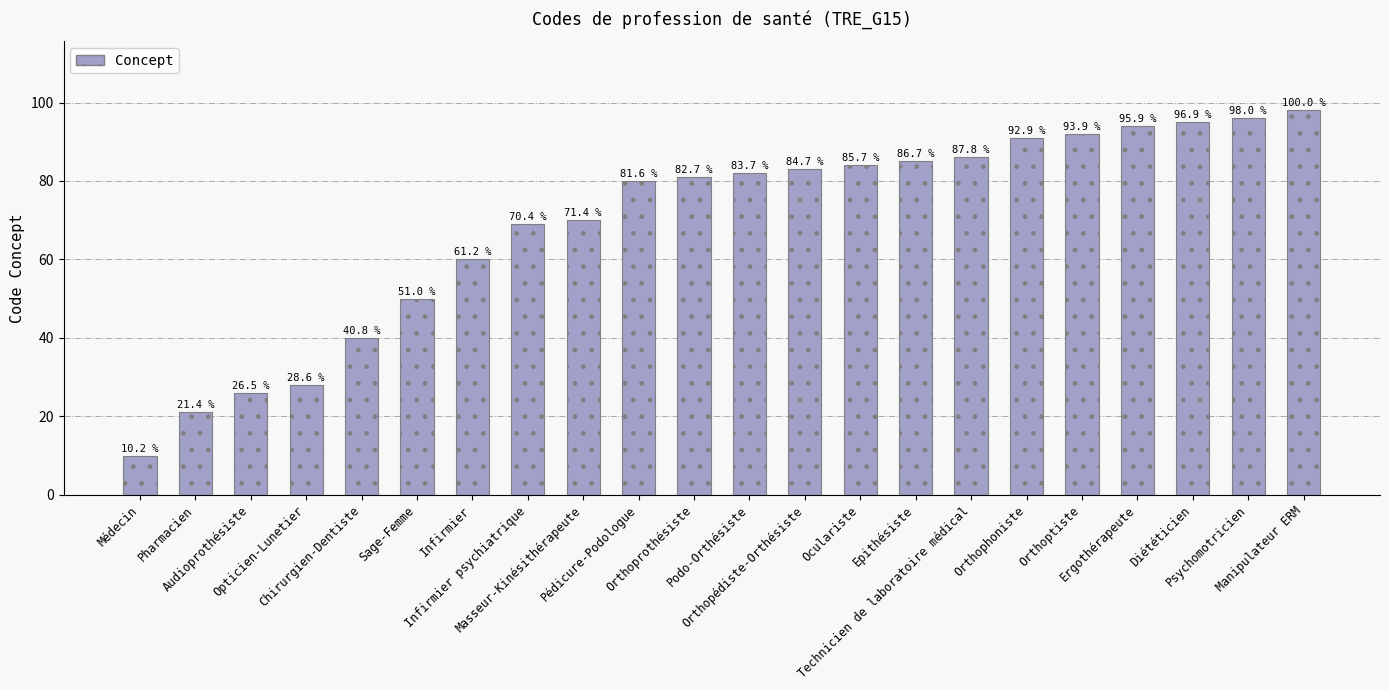

How many bars are there in total?

22